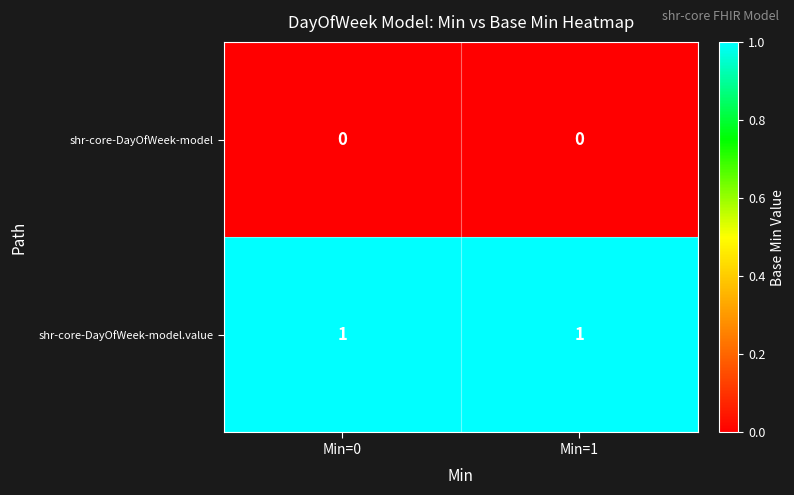

Between Min=1 and Min=0, which is larger?

Min=1